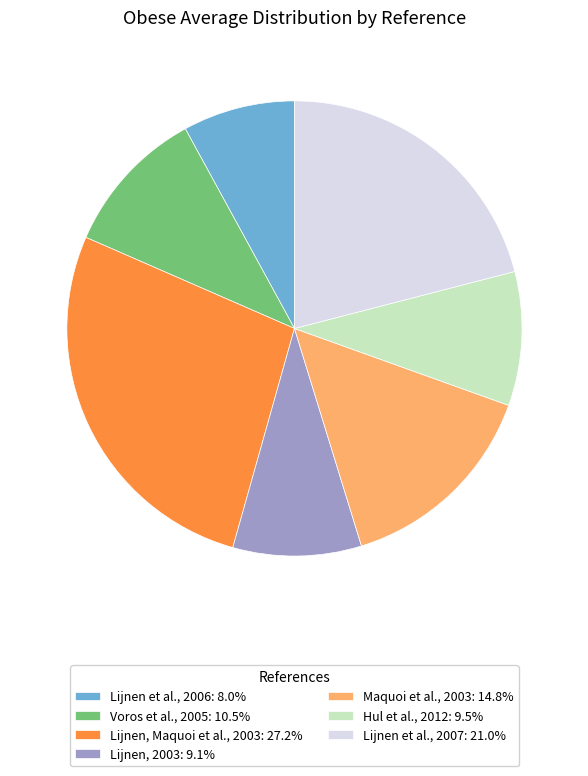

Combined, do Maquoi et al., 2003: 14.8% and Hul et al., 2012: 9.5% account for over 50%?

No